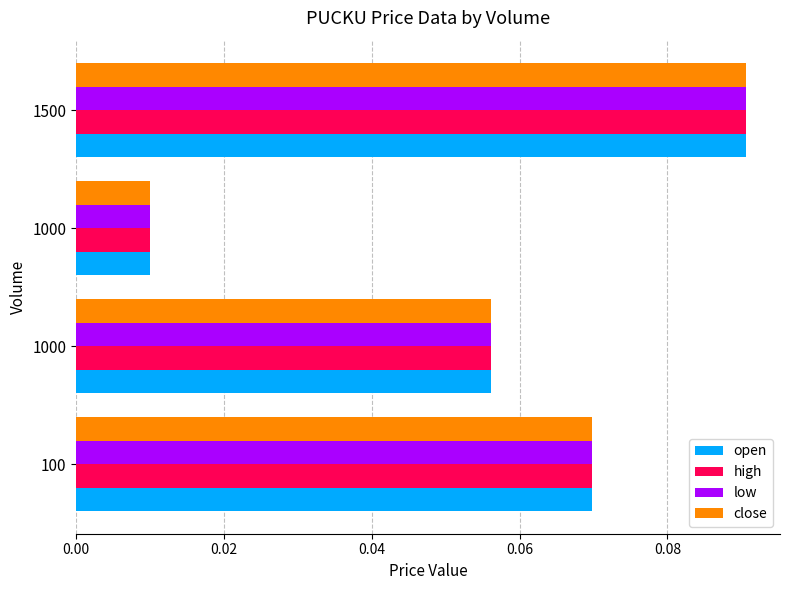

What is the highest value of the open series?

0.1